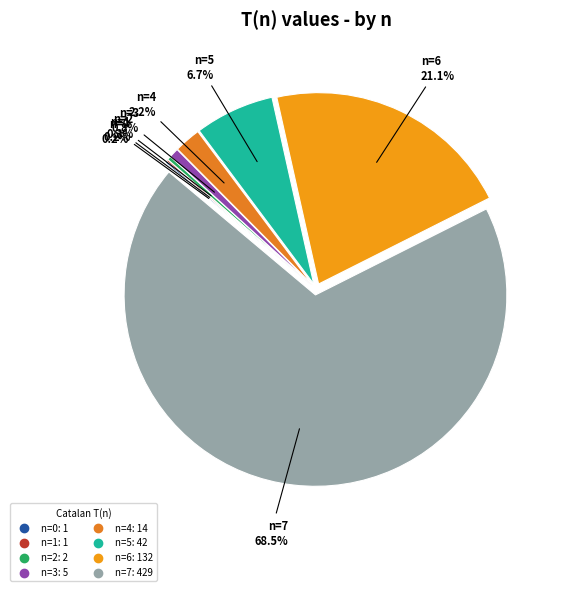

Between n=6 and n=4, which is larger?

n=6